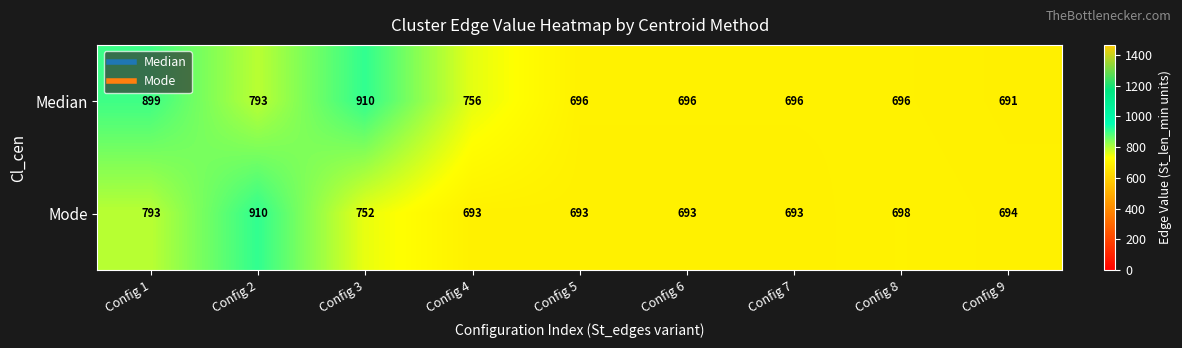

What is the average value of the Median series?

759